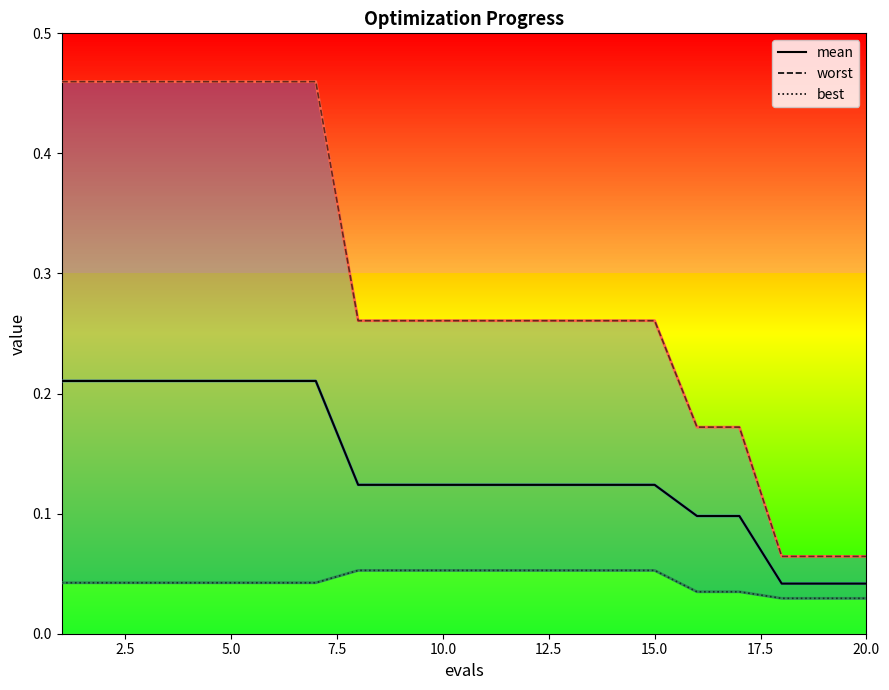

What is the difference between the second highest and second lowest values in the worst series?

0.4